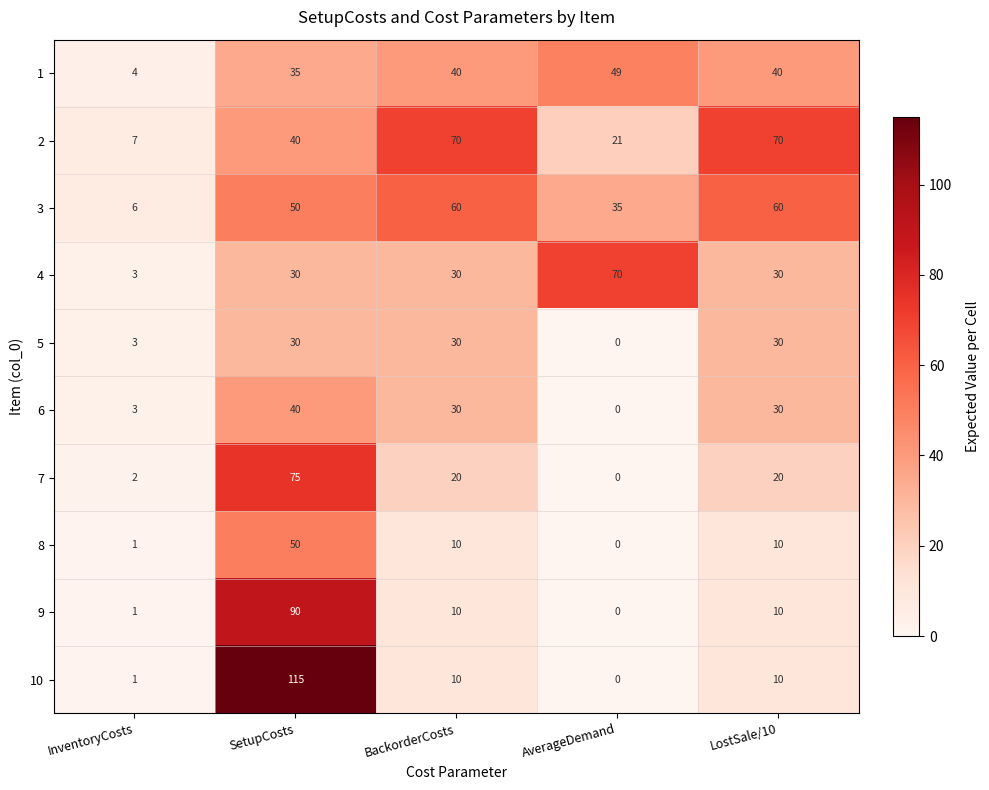

The 6 series shows 51 at LostSale/10. True or false?

False